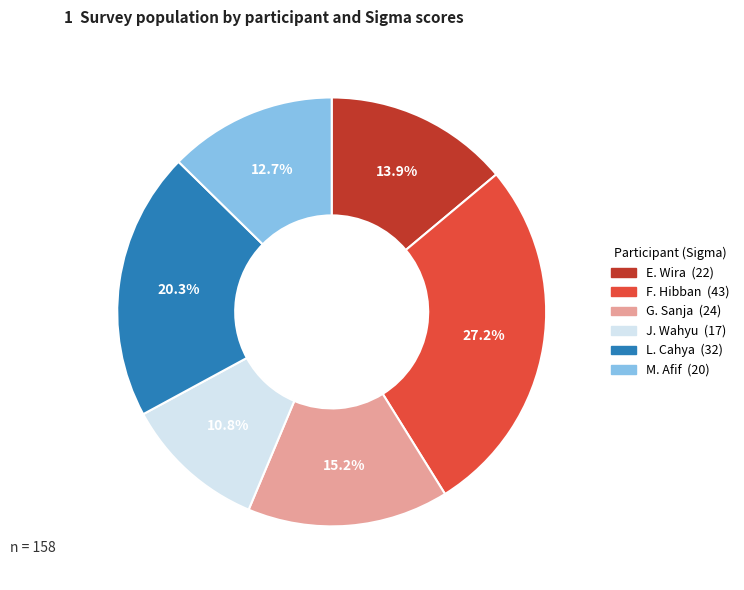

Rank the categories by value from highest to lowest.

F. Hibban, L. Cahya, G. Sanja, E. Wira, M. Afif, J. Wahyu